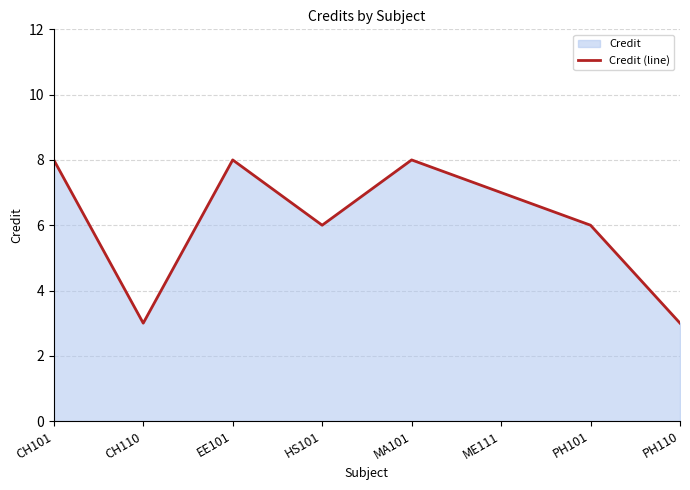

What is the change in value from PH101 to PH110?

-3